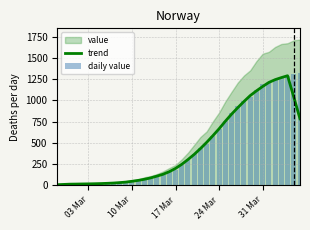

What is the highest value of the trend series?

1289.6